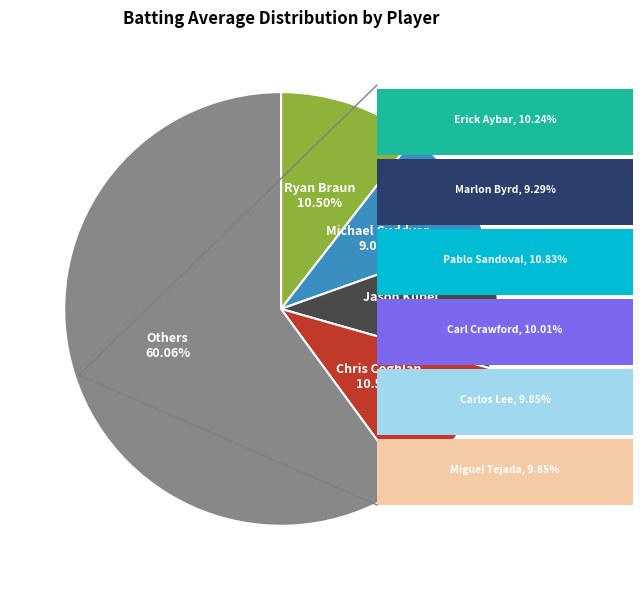

Do Michael Cuddyer and Ryan Braun together represent more than half of the pie?

No